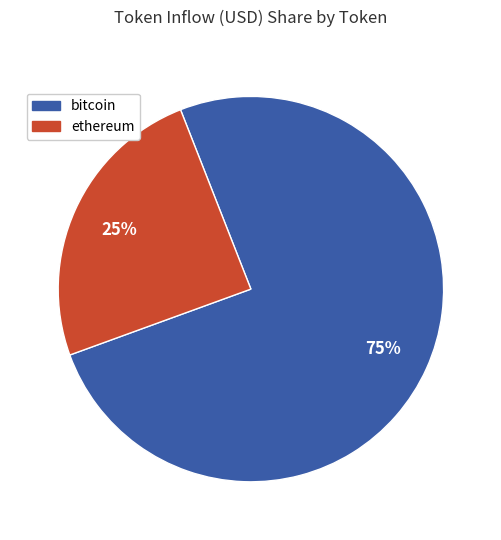

How many slices are in this pie chart?

2